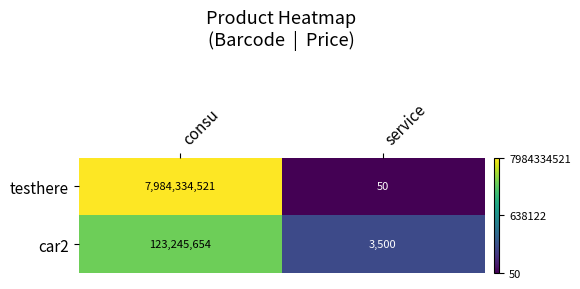

How many series are shown in this chart?

2